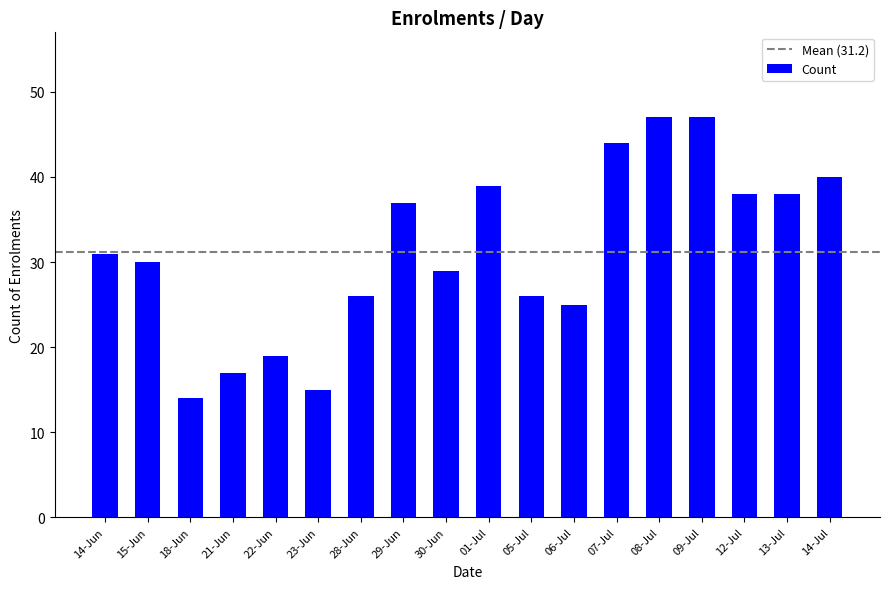

What is the label of the 17th bar from the left?

13-Jul